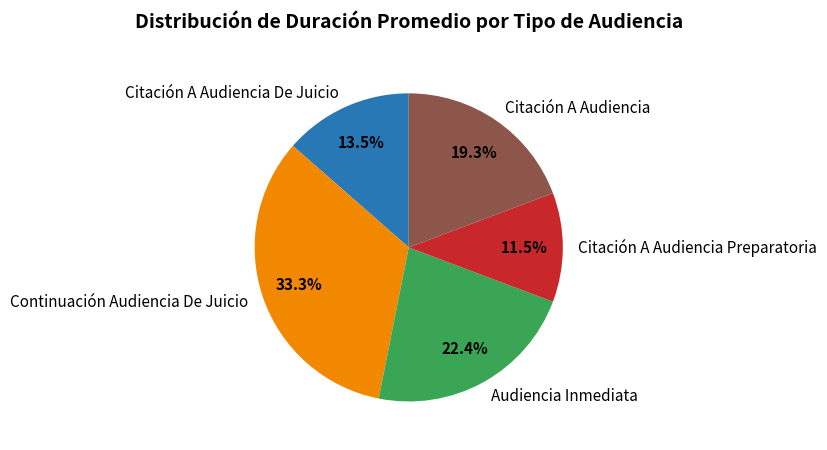

Count the number of slices in the pie.

5